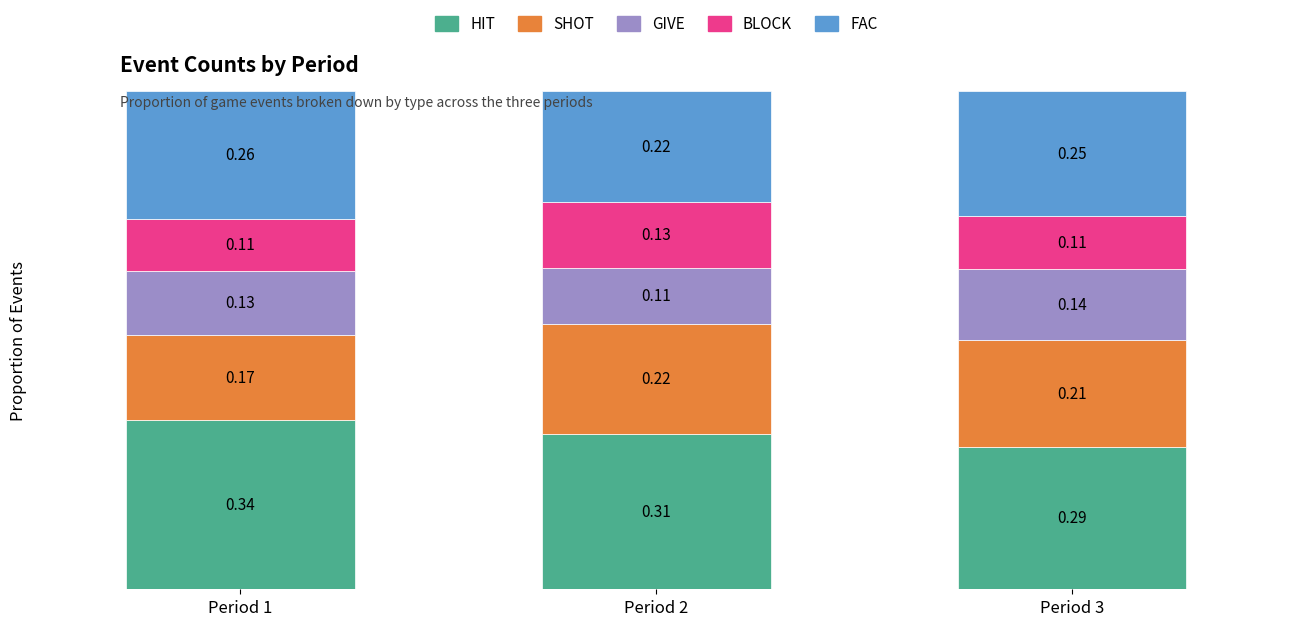

What is the total value across all series at Period 2?

1.0